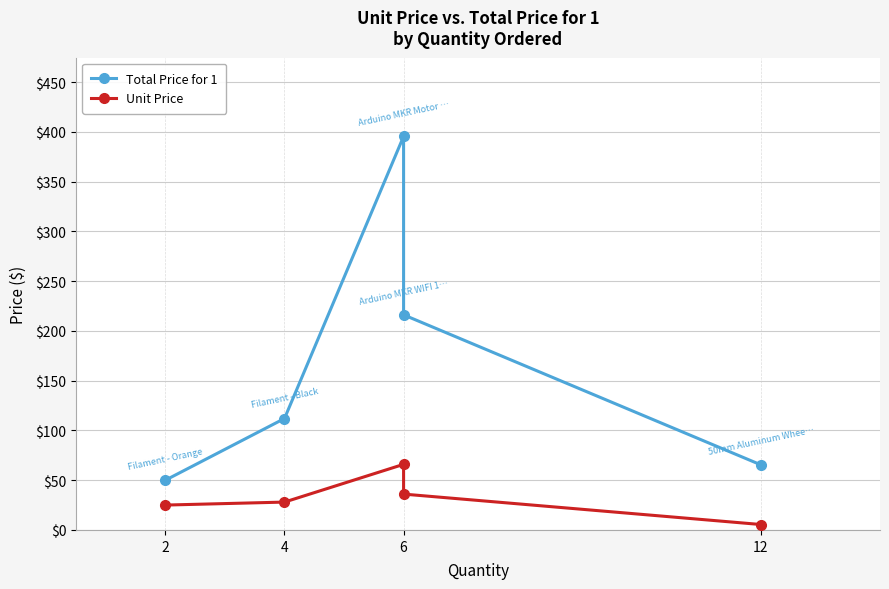

How many lines are shown in the chart?

2